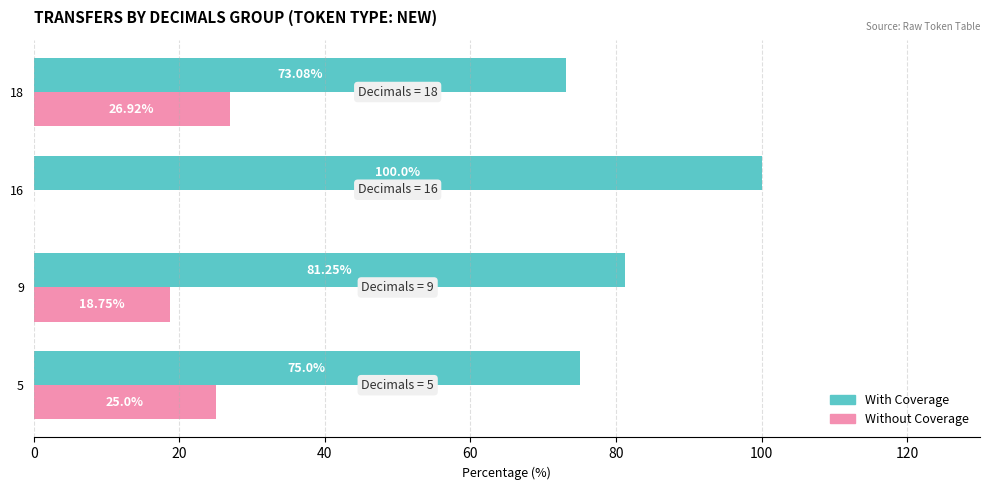

What is the sum of the Without Coverage values at 16 and 18?

26.9